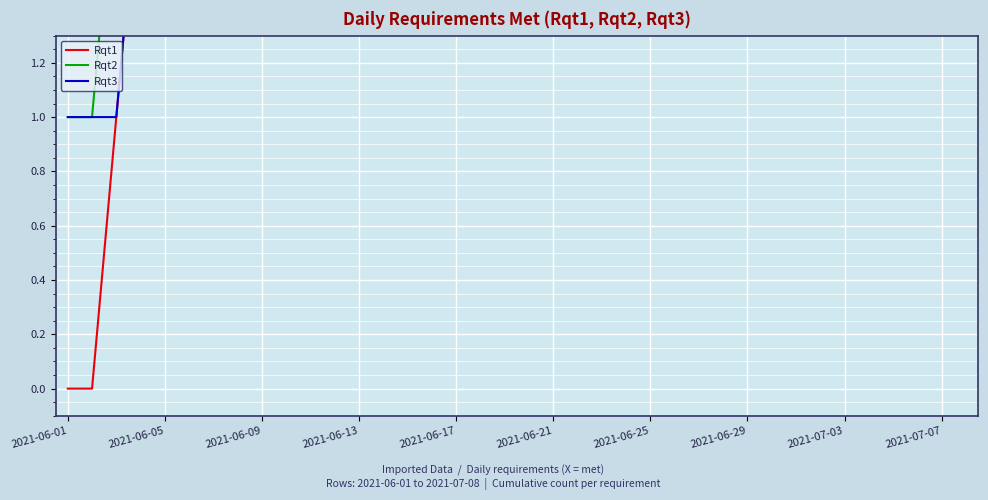

At which category is the sum across all series the highest?

37